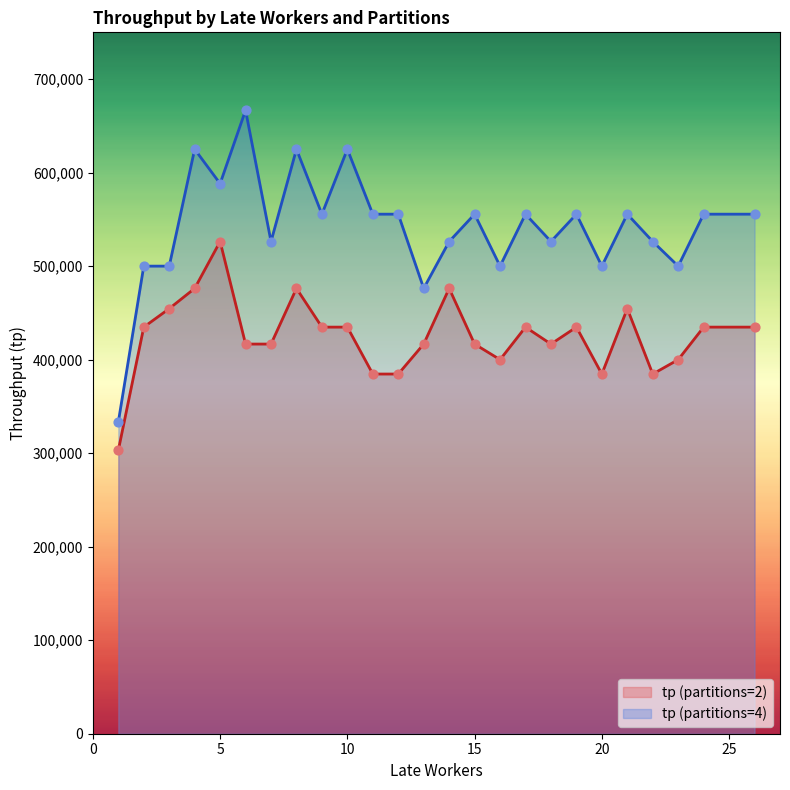

What is the total value across all series at 10?

1059782